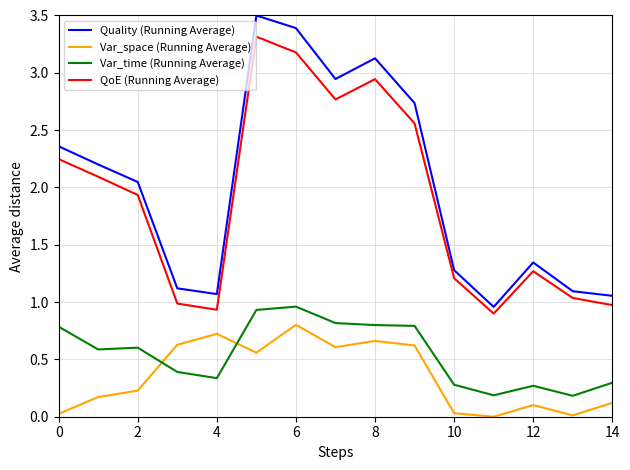

How many lines are shown in the chart?

4